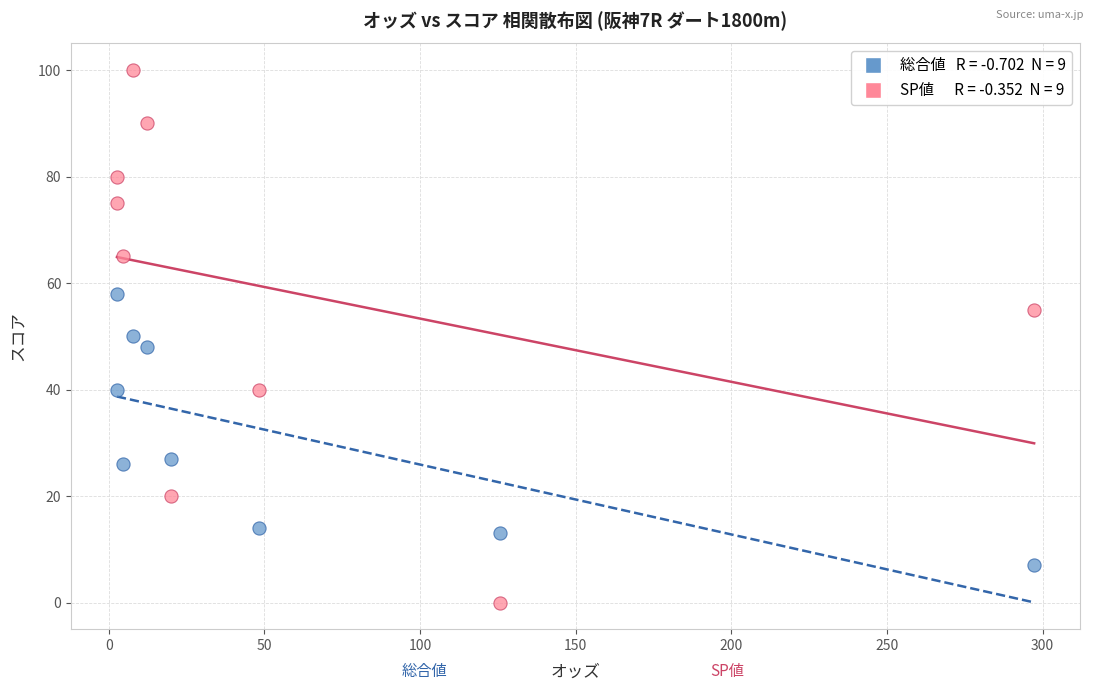

How many points are shown in the scatter plot?

18